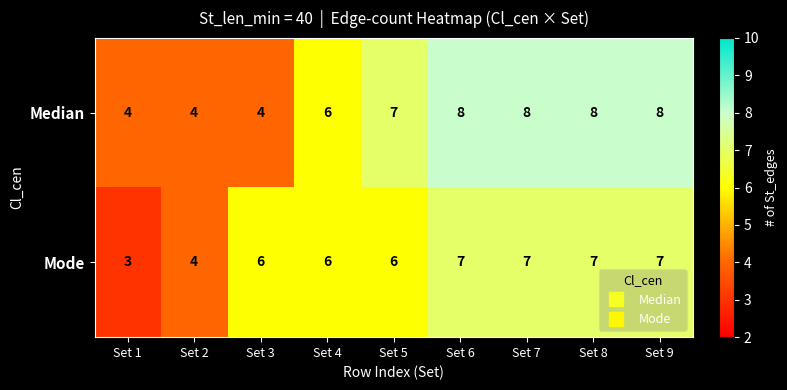

At how many categories does at least one series exceed 3?

9